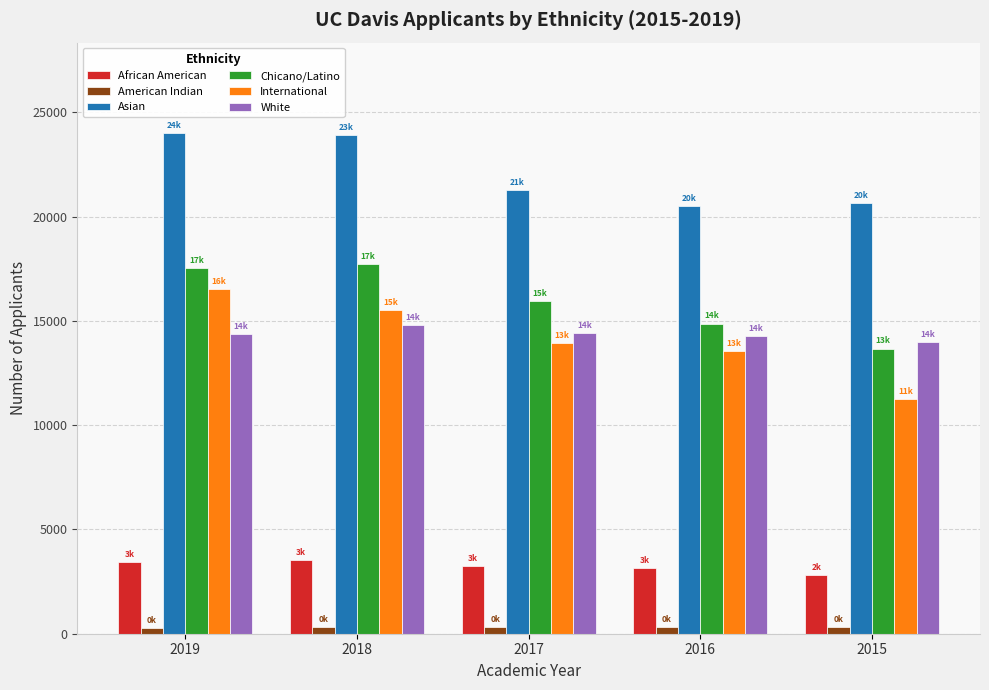

What is the total value across all series at 2015?

62722